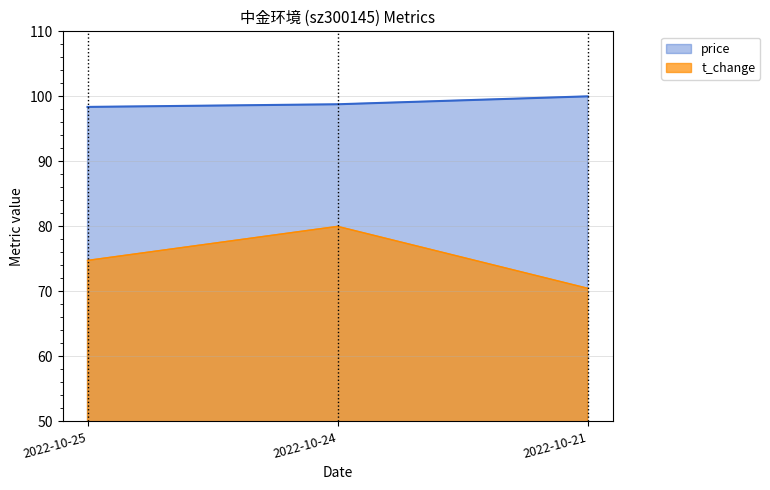

Rank the series at 2022-10-25 from lowest to highest value.

t_change, price